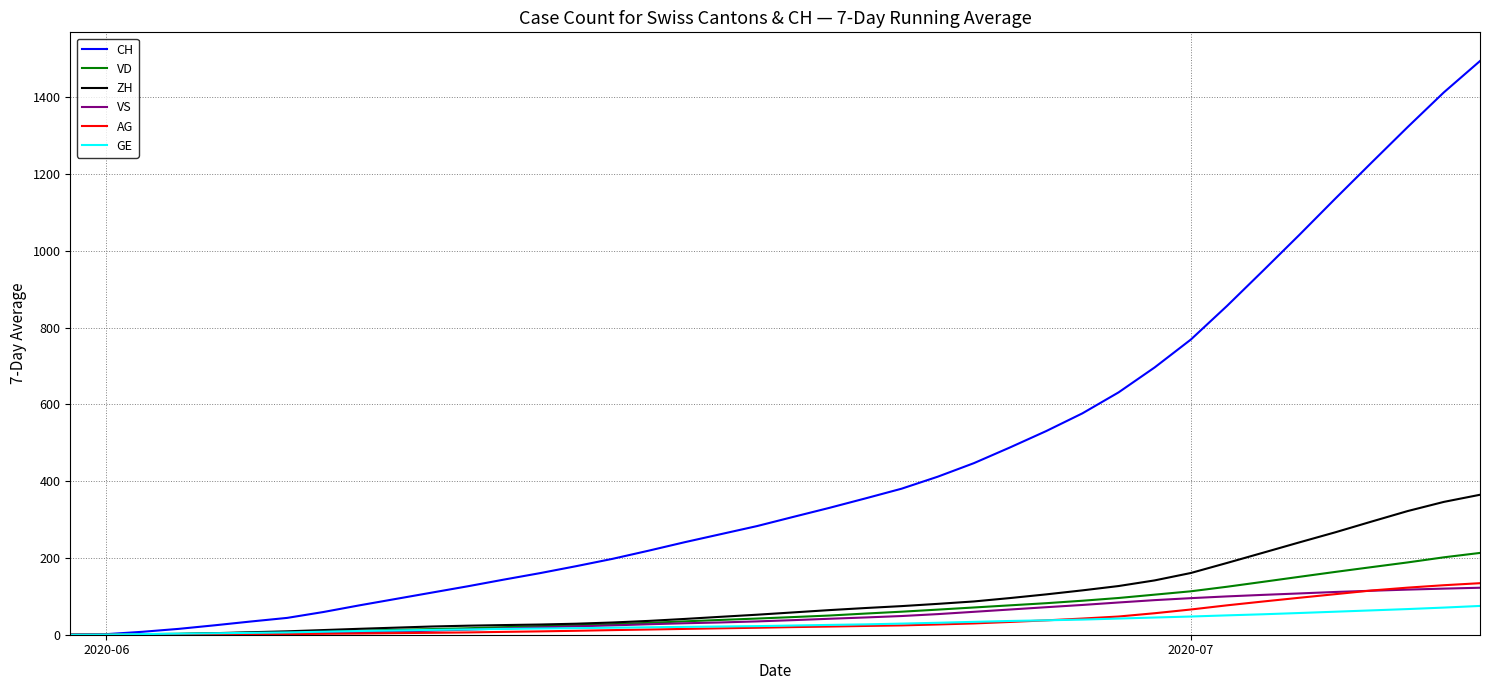

What is the sum of all VD values?

2587.5